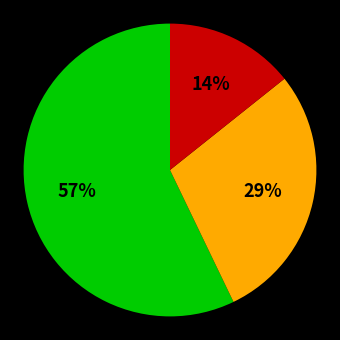

To the nearest percent, what is the difference between the largest and smallest slice percentages?

43%